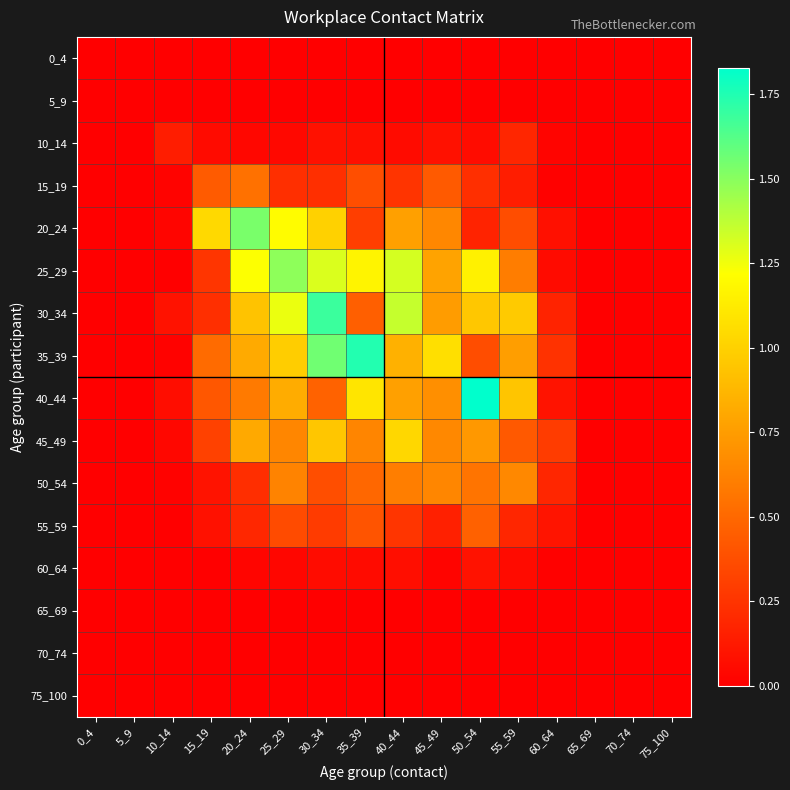

At 5_9, list the series in order from largest to smallest.

0_4, 5_9, 10_14, 15_19, 20_24, 25_29, 30_34, 35_39, 40_44, 45_49, 50_54, 55_59, 60_64, 65_69, 70_74, 75_100